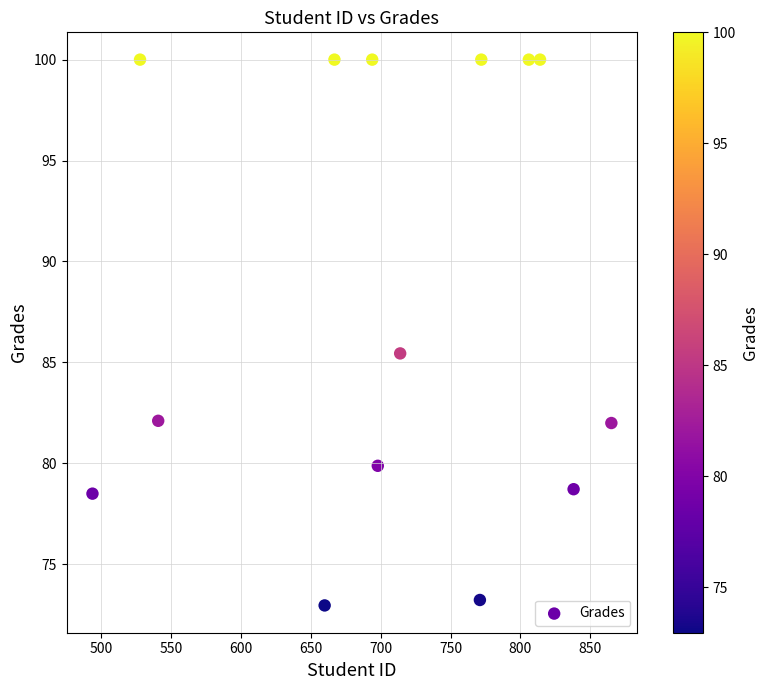

What is the range of X values (max minus min)?

371.0